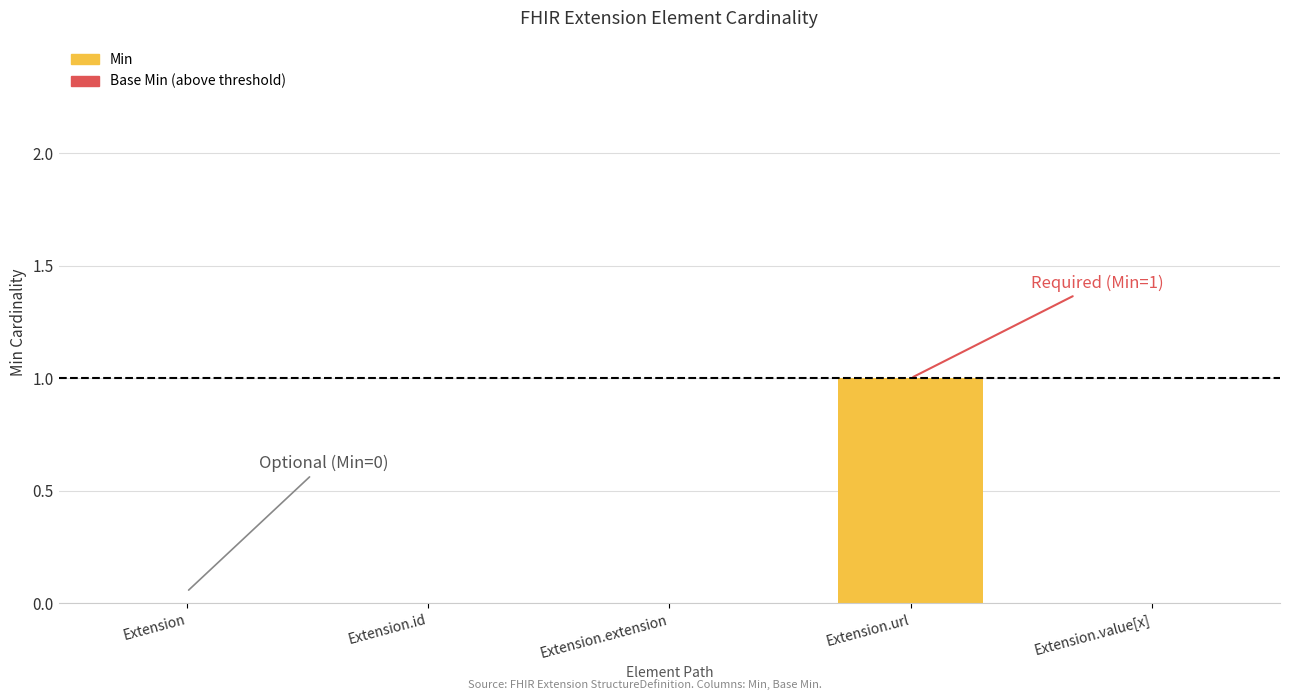

Reading right to left, extract all data points from this chart.

Extension.value[x]=0	Extension.url=1	Extension.extension=0	Extension.id=0	Extension=0